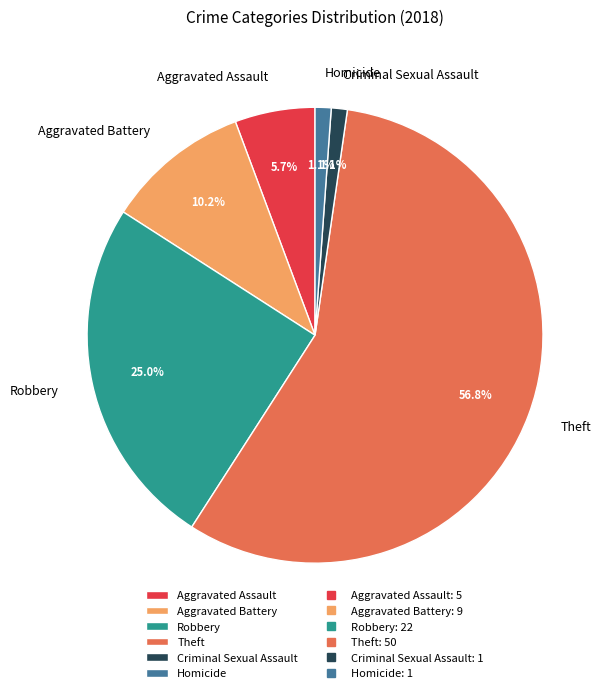

What portion of the pie excludes Criminal Sexual Assault?

98.9%